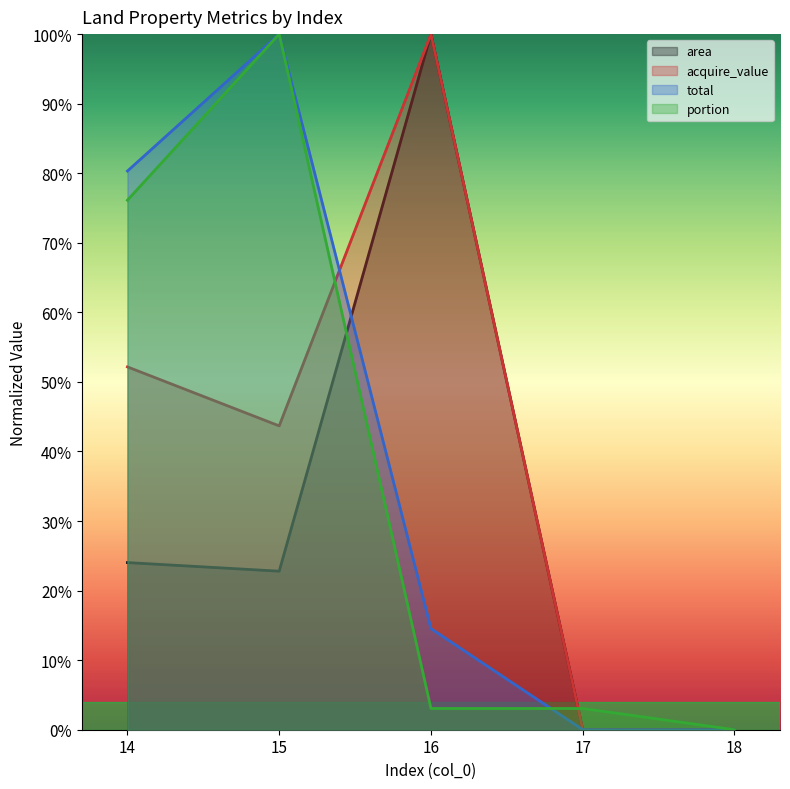

Which series ends up on top after the final intersection of portion and area?

area